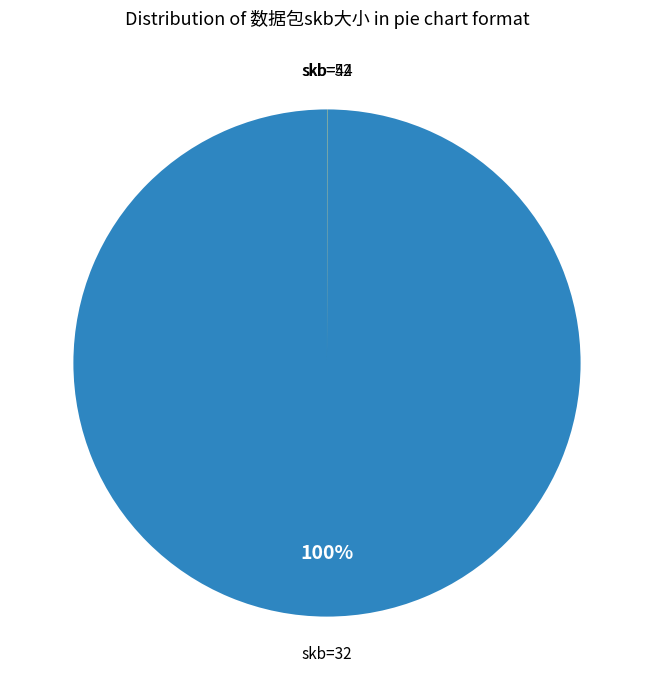

Does any single category account for the majority?

Yes